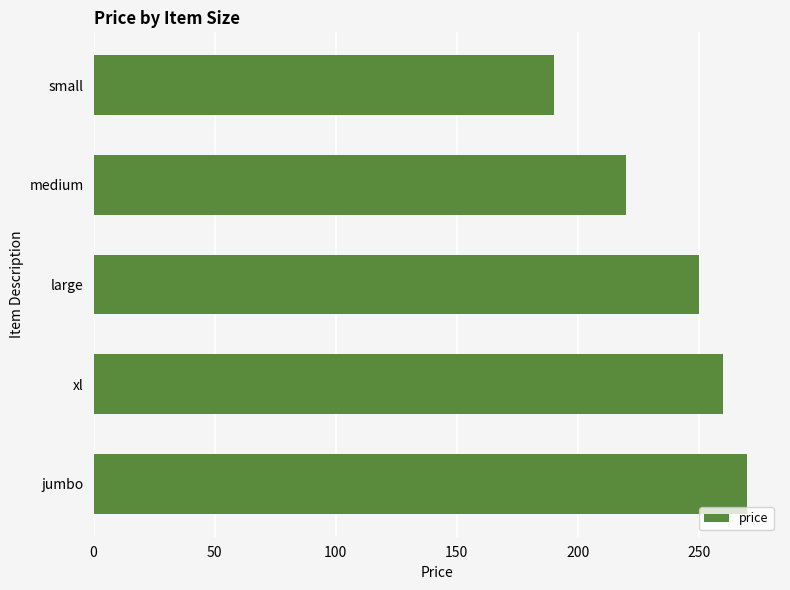

Which category has the lowest value across all series?

small